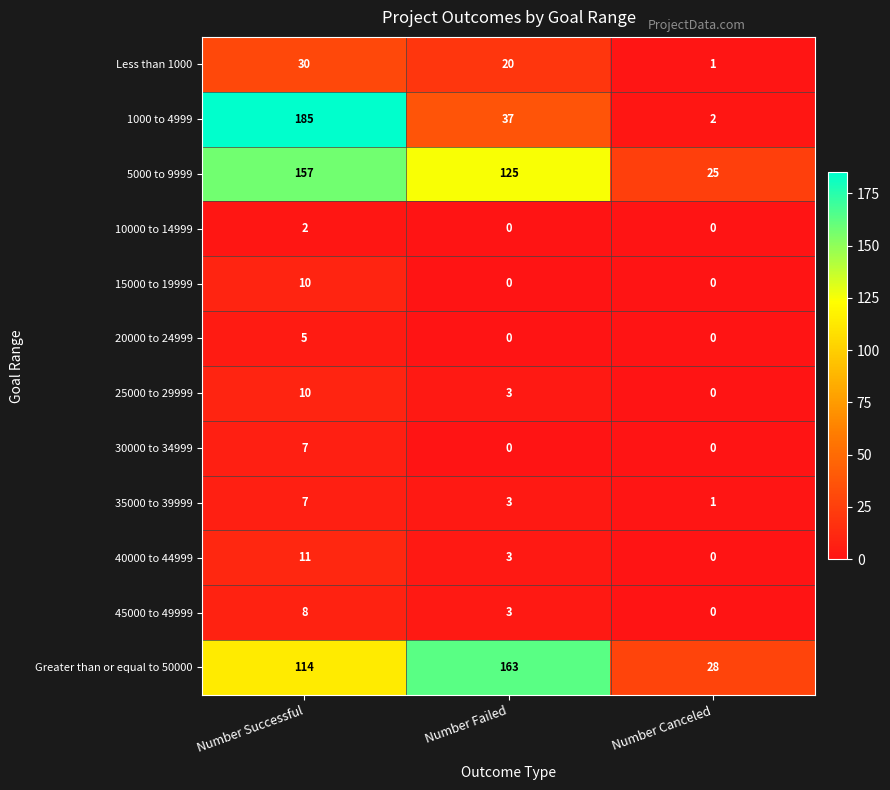

True or false: Greater than or equal to 50000 has a value of 163 at Number Failed.

True